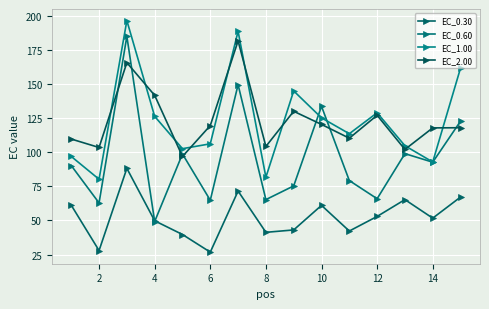

How many interior local valleys does the EC_0.60 series have?

6